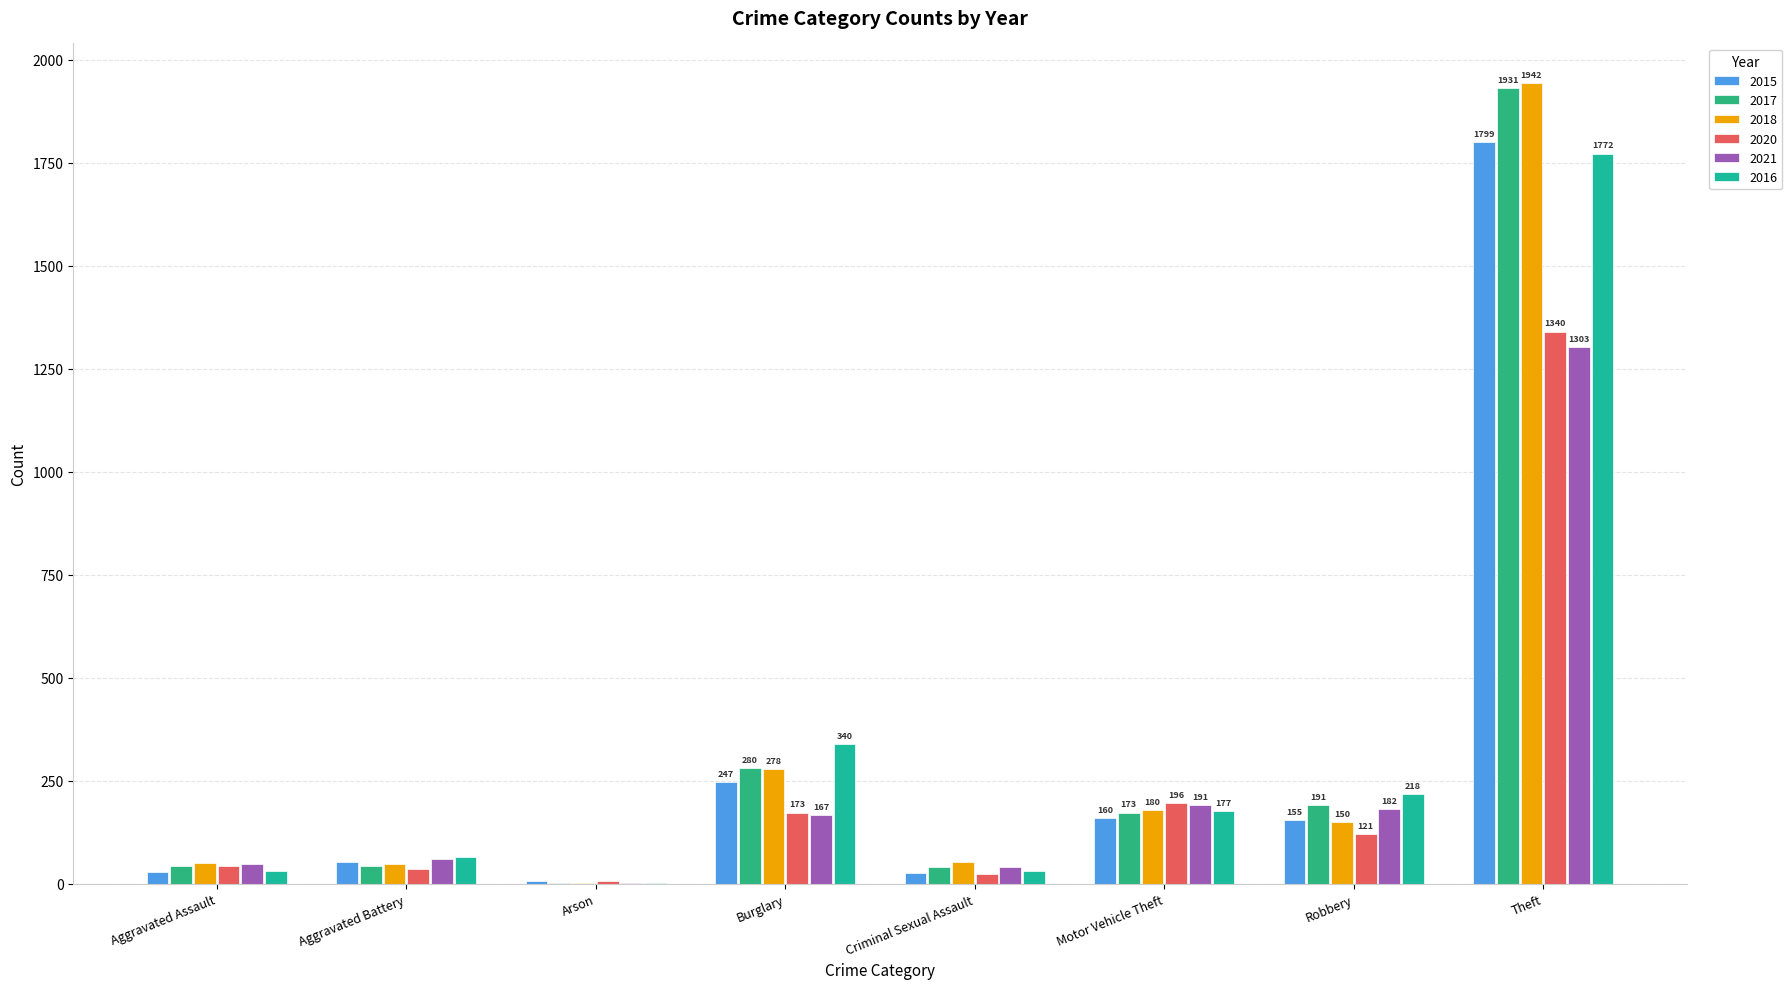

At which category is the sum across all series the highest?

Theft